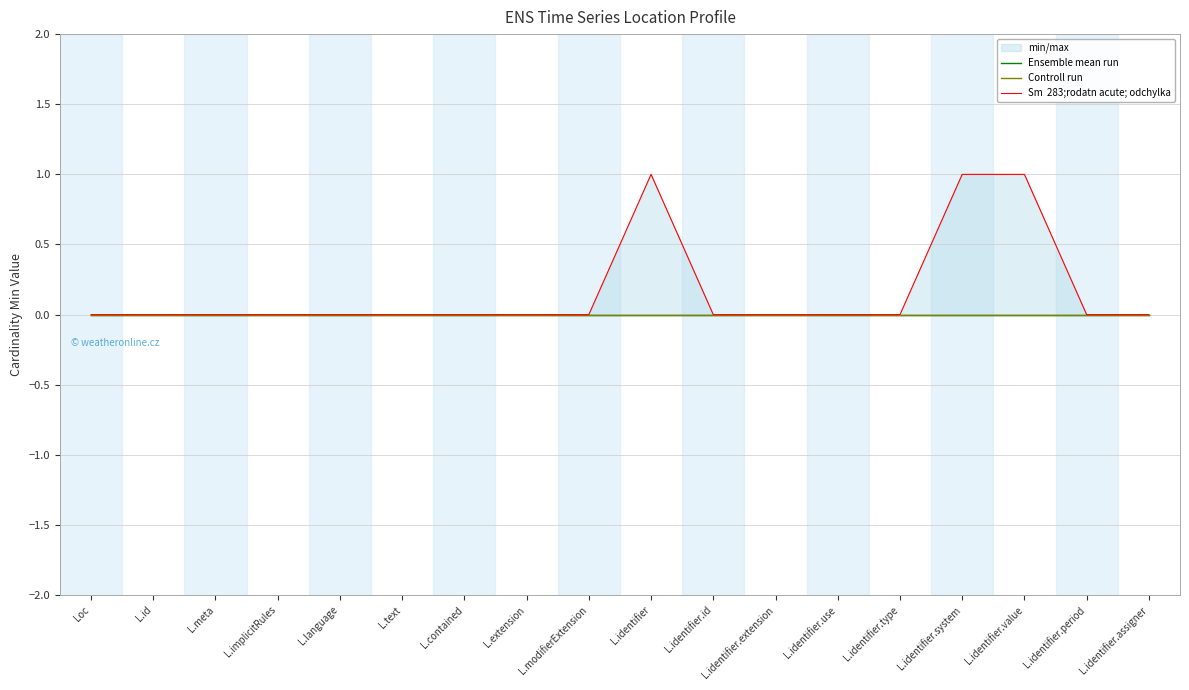

True or false: Ensemble mean run has more than 1 points higher than both neighbors.

False